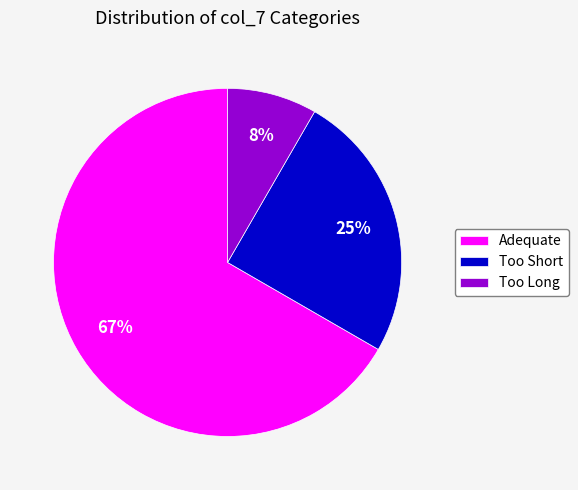

Which has a higher value, Adequate or Too Long?

Adequate